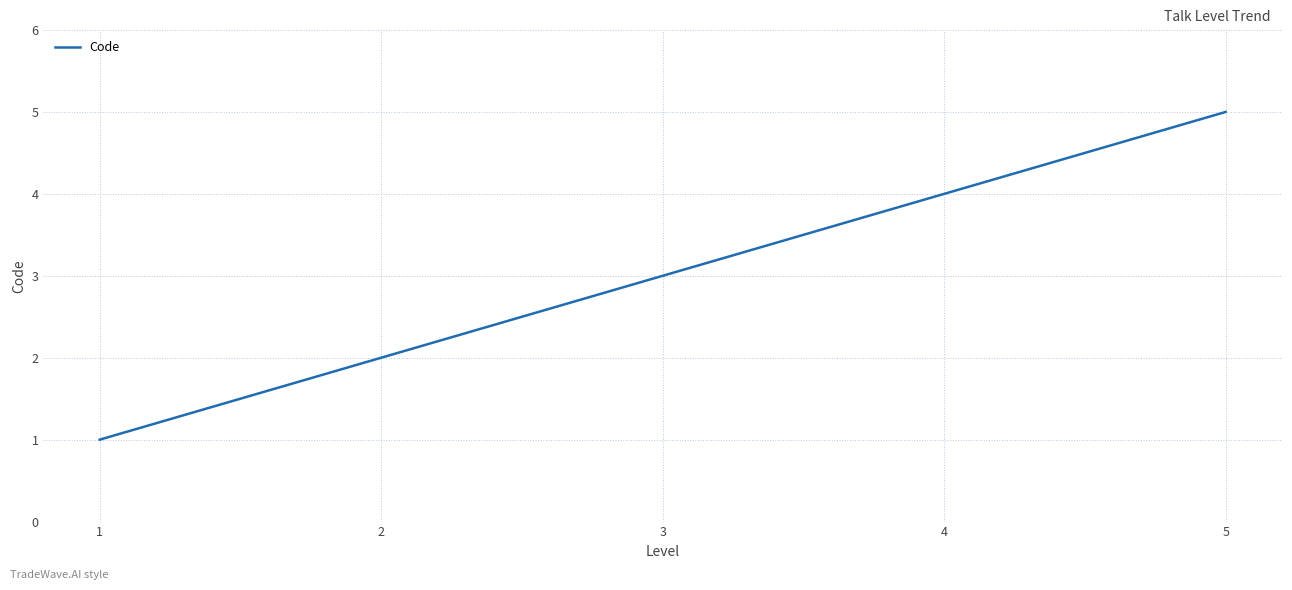

Reading left to right, what are all the values shown in this chart?

1	2	3	4	5